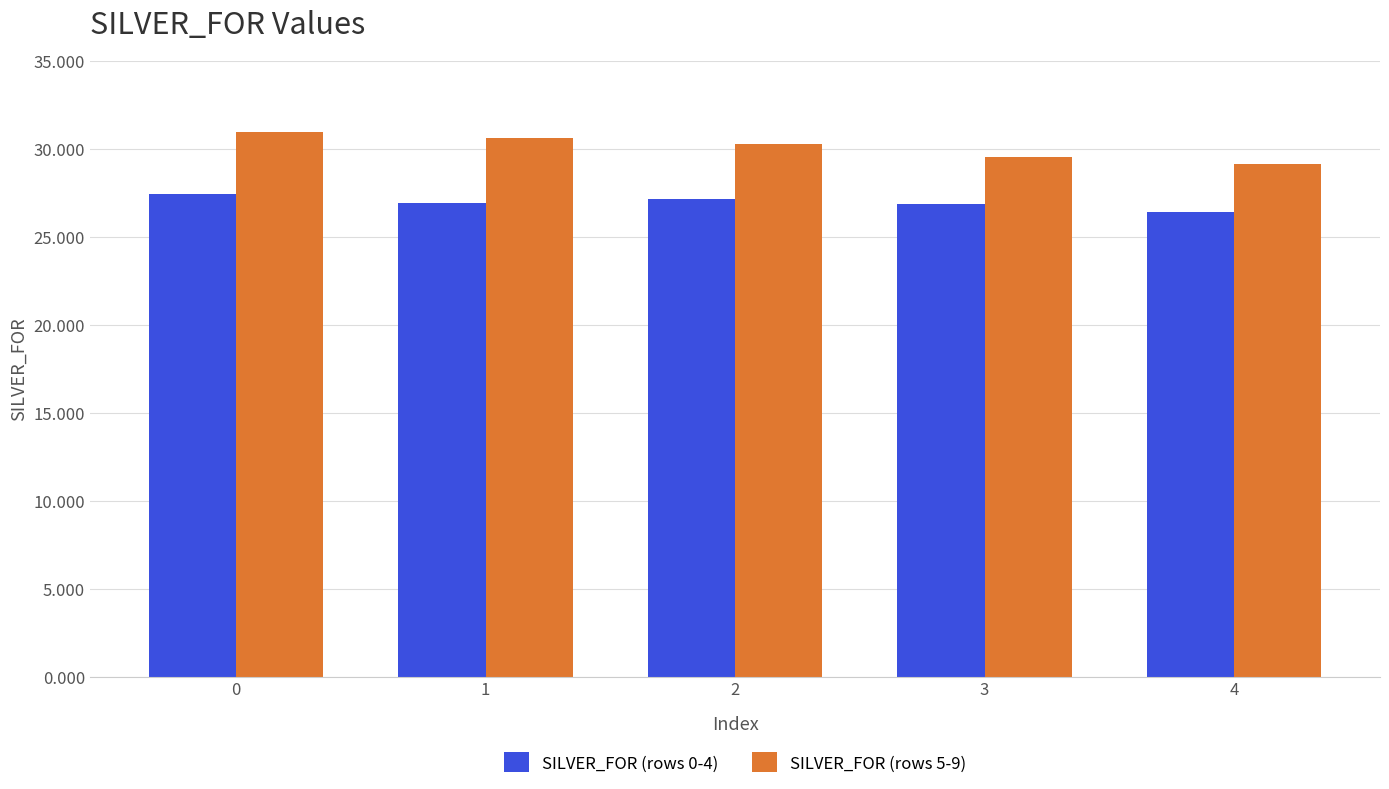

Which series has the largest total across all categories?

SILVER_FOR (rows 5-9)